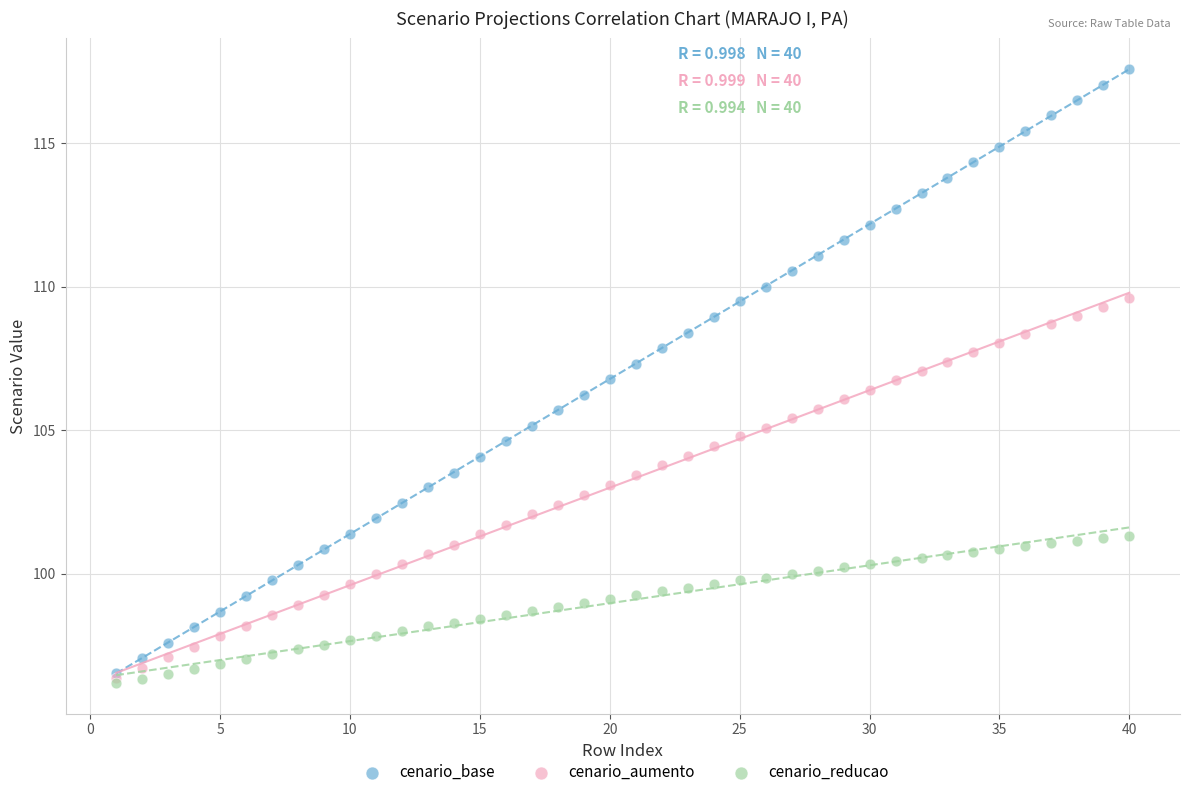

Which series contains the highest Y value?

cenario_base